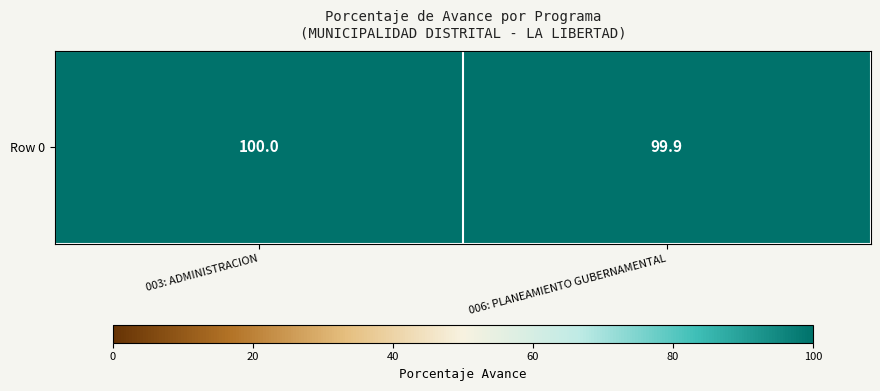

The chart shows a value of 100.0 at 003: ADMINISTRACION. True or false?

True